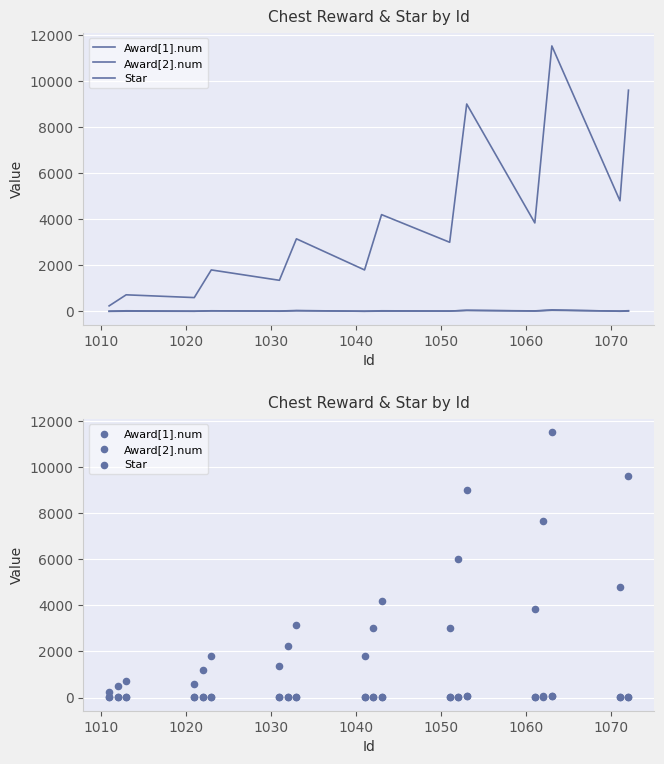

Which series has the widest spread of Y values?

Award[1].num